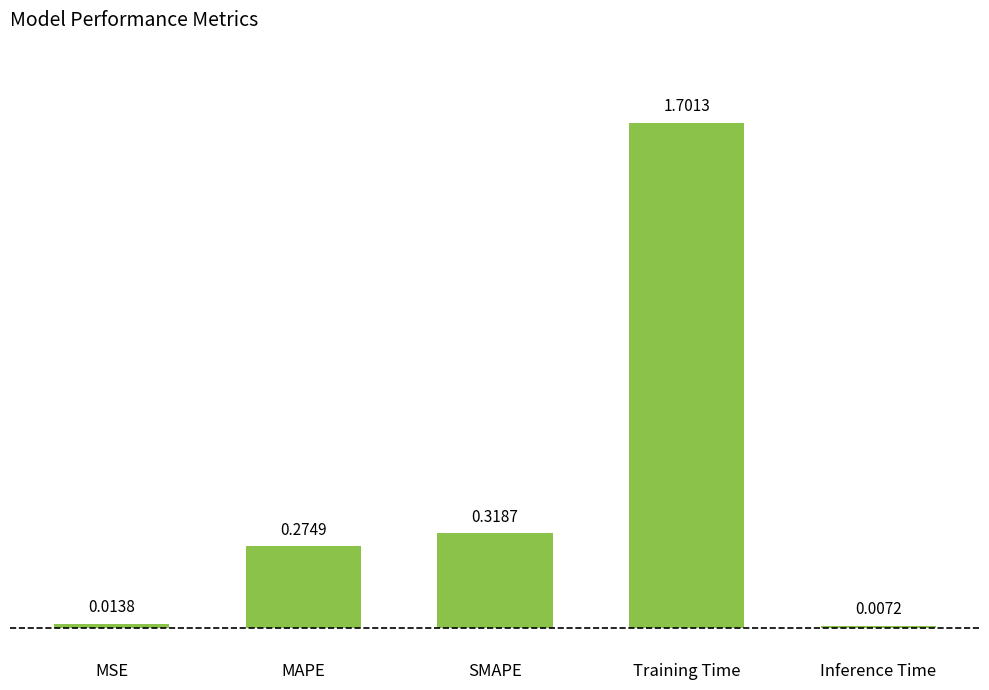

Which category has the highest value across all series?

Training Time